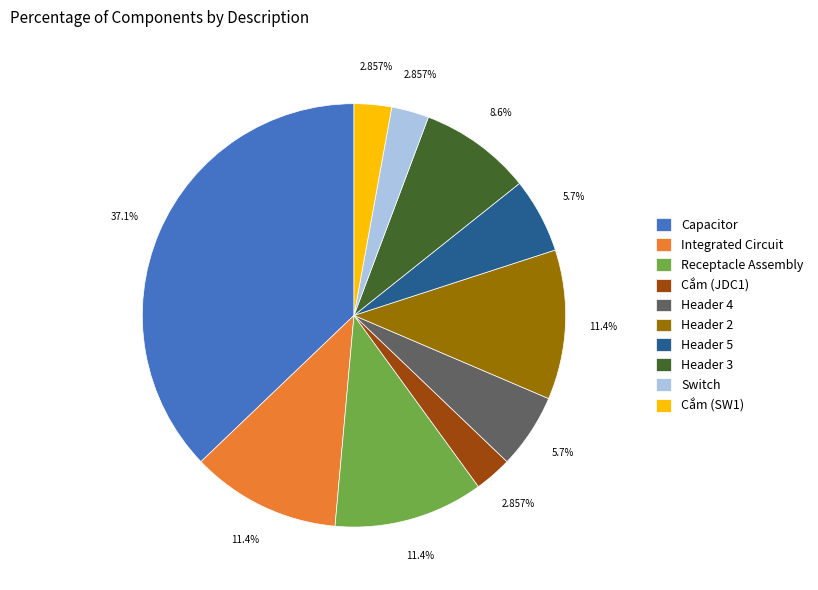

To the nearest percent, what is the combined percentage of Integrated Circuit and Header 3?

20%